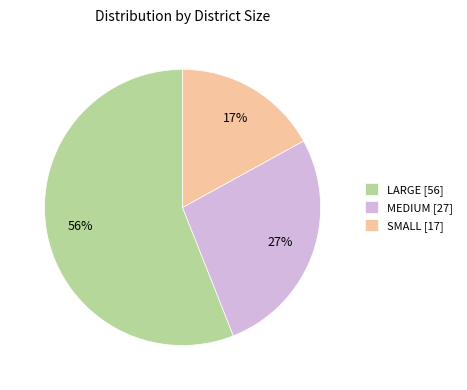

Is the sum of SMALL and MEDIUM greater than half?

No